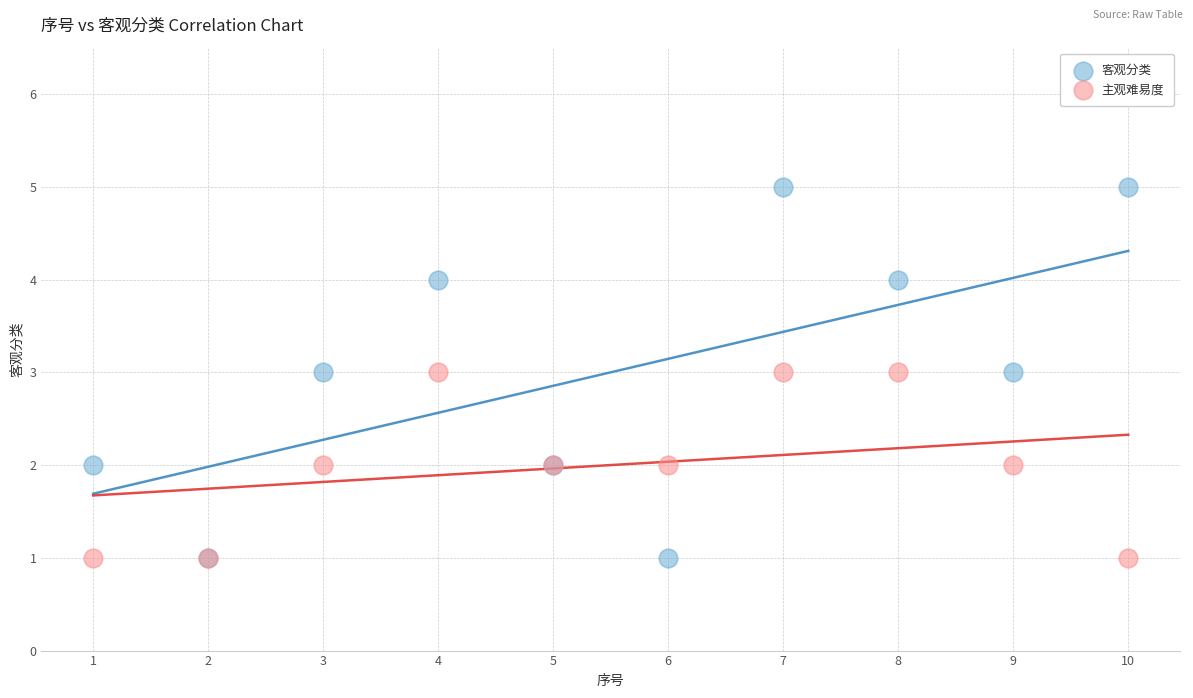

Which series reaches the maximum Y coordinate?

客观分类